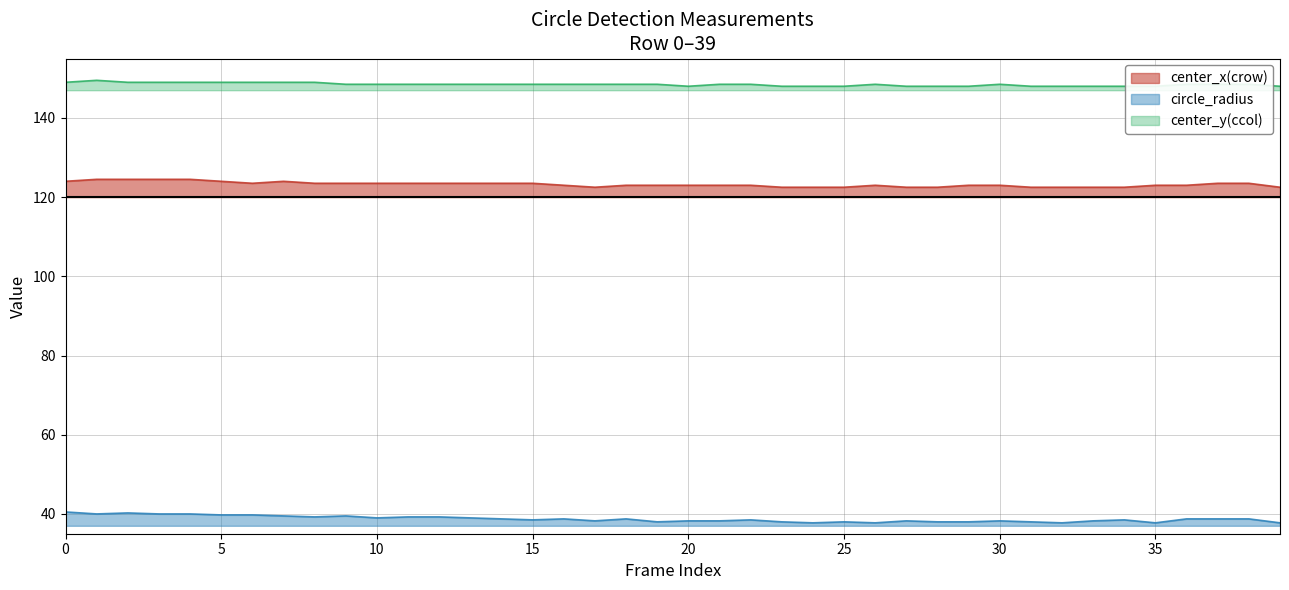

Reading right to left, transcribe all the data shown in this chart.

center_x(crow): 39=122.5	38=123.5	37=123.5	36=123.0	35=123.0	34=122.5	33=122.5	32=122.5	31=122.5	30=123.0	29=123.0	28=122.5	27=122.5	26=123.0	25=122.5	24=122.5	23=122.5	22=123.0	21=123.0	20=123.0	19=123.0	18=123.0	17=122.5	16=123.0	15=123.5	14=123.5	13=123.5	12=123.5	11=123.5	10=123.5	9=123.5	8=123.5	7=124.0	6=123.5	5=124.0	4=124.5	3=124.5	2=124.5	1=124.5	0=124.0
circle_radius: 39=37.7	38=38.8	37=38.7	36=38.7	35=37.7	34=38.5	33=38.3	32=37.8	31=38.0	30=38.3	29=38.0	28=38.0	27=38.2	26=37.8	25=38.0	24=37.8	23=38.0	22=38.5	21=38.2	20=38.2	19=38.0	18=38.8	17=38.2	16=38.7	15=38.5	14=38.8	13=39.0	12=39.3	11=39.2	10=39.0	9=39.5	8=39.3	7=39.5	6=39.7	5=39.7	4=40.0	3=40.0	2=40.2	1=40.0	0=40.5
center_y(ccol): 39=148.0	38=148.5	37=148.5	36=148.5	35=148.0	34=148.0	33=148.0	32=148.0	31=148.0	30=148.5	29=148.0	28=148.0	27=148.0	26=148.5	25=148.0	24=148.0	23=148.0	22=148.5	21=148.5	20=148.0	19=148.5	18=148.5	17=148.5	16=148.5	15=148.5	14=148.5	13=148.5	12=148.5	11=148.5	10=148.5	9=148.5	8=149.0	7=149.0	6=149.0	5=149.0	4=149.0	3=149.0	2=149.0	1=149.5	0=149.0